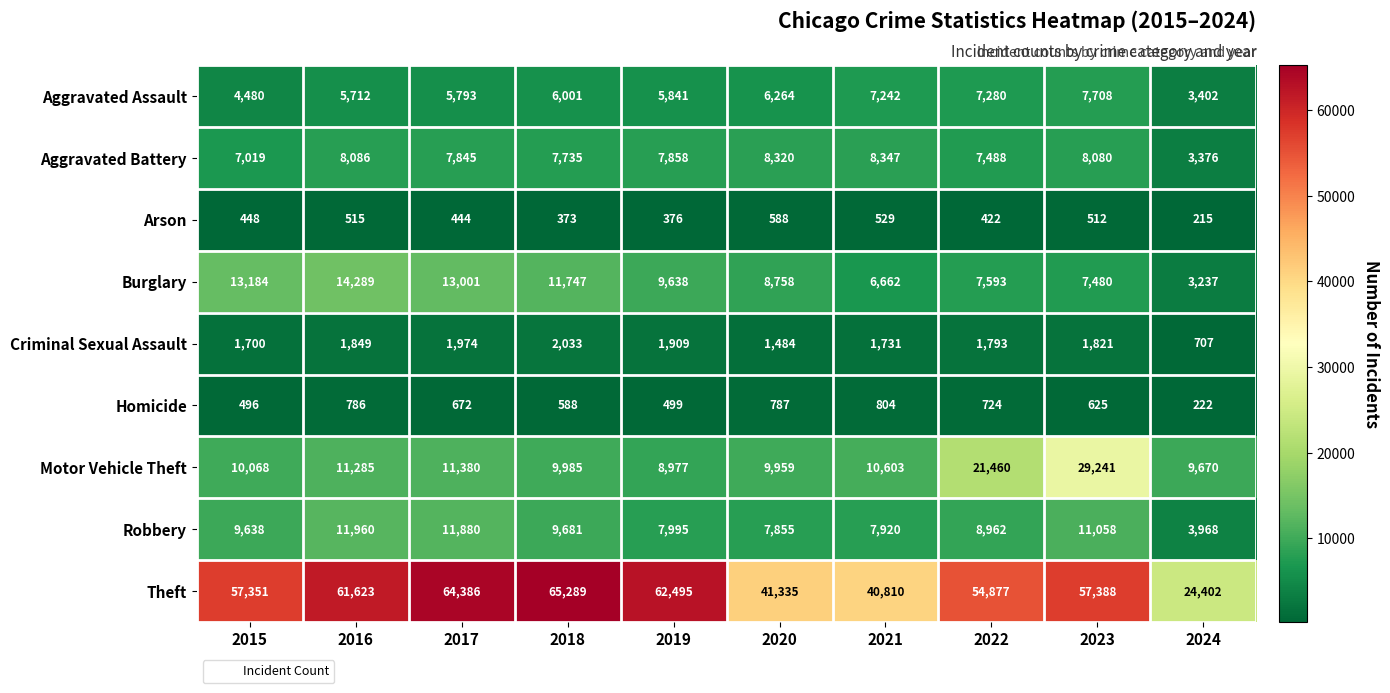

What is the smallest value displayed?

215